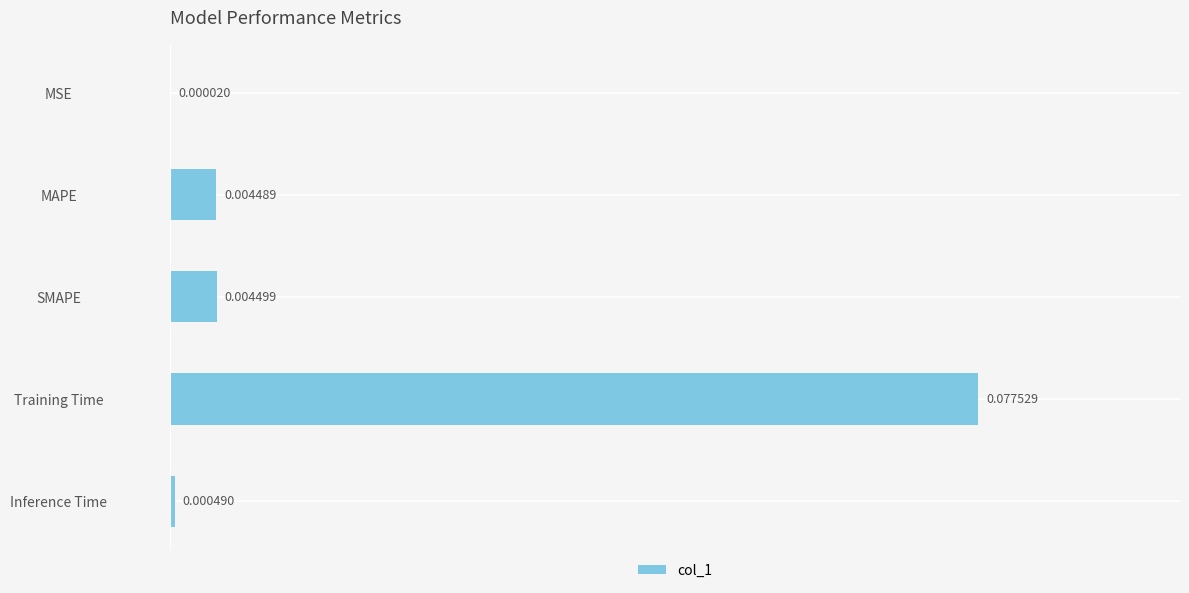

At which category does the chart reach its peak across all series?

Training Time